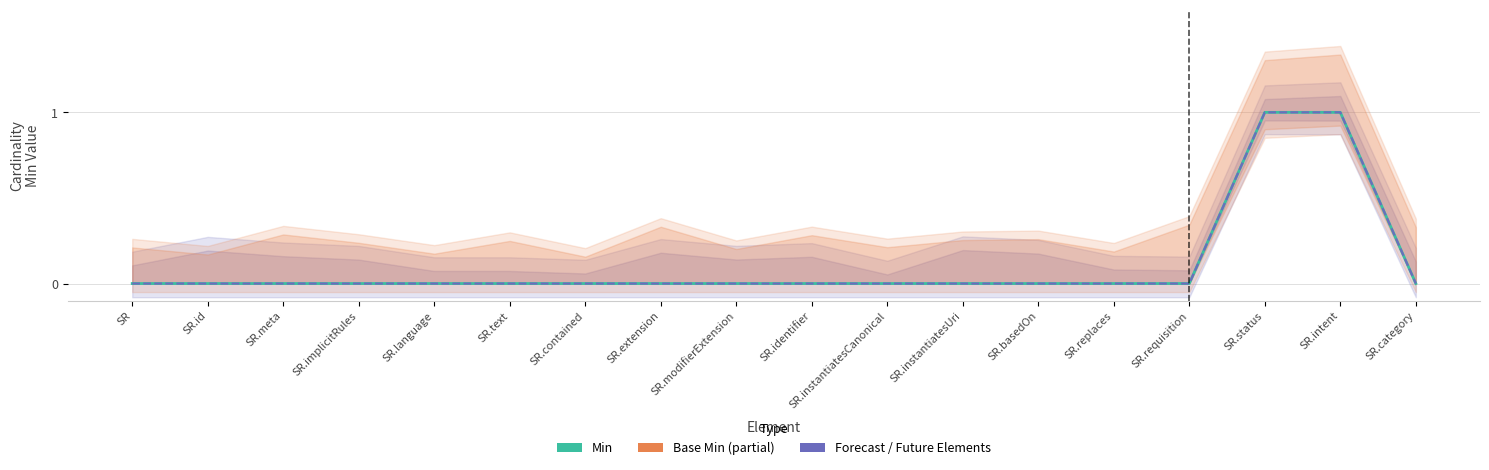

Reading left to right, what are all the values shown in this chart?

Min: SR=0	SR.id=0	SR.meta=0	SR.implicitRules=0	SR.language=0	SR.text=0	SR.contained=0	SR.extension=0	SR.modifierExtension=0	SR.identifier=0	SR.instantiatesCanonical=0	SR.instantiatesUri=0	SR.basedOn=0	SR.replaces=0	SR.requisition=0	SR.status=1	SR.intent=1	SR.category=0
Base Min: SR=0	SR.id=0	SR.meta=0	SR.implicitRules=0	SR.language=0	SR.text=0	SR.contained=0	SR.extension=0	SR.modifierExtension=0	SR.identifier=0	SR.instantiatesCanonical=0	SR.instantiatesUri=0	SR.basedOn=0	SR.replaces=0	SR.requisition=0	SR.status=1	SR.intent=1	SR.category=0